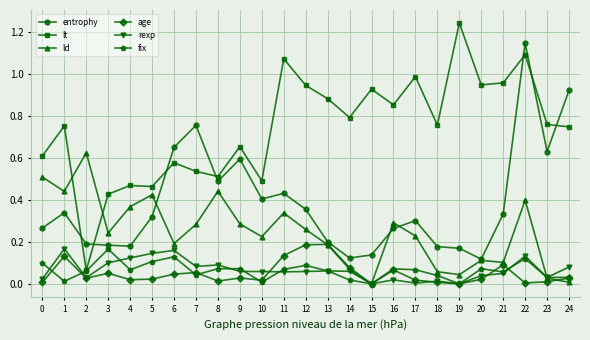

True or false: entrophy and age intersect in this chart.

False